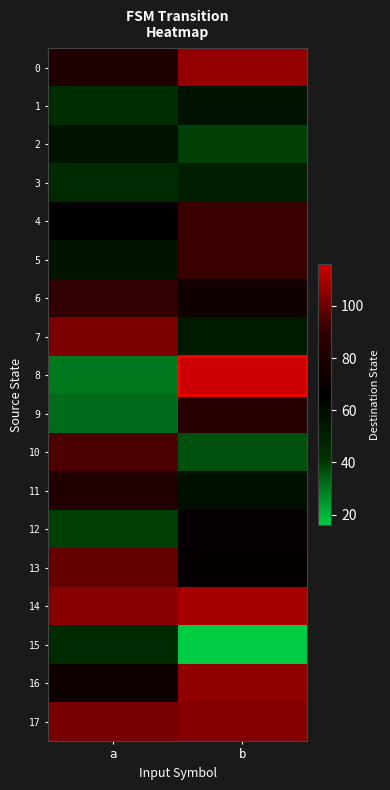

What is the total value across all series at b?

1333